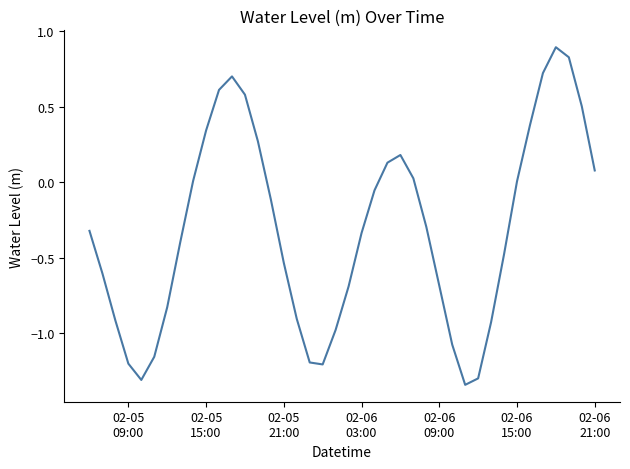

What is the difference between the maximum and minimum values?

2.2